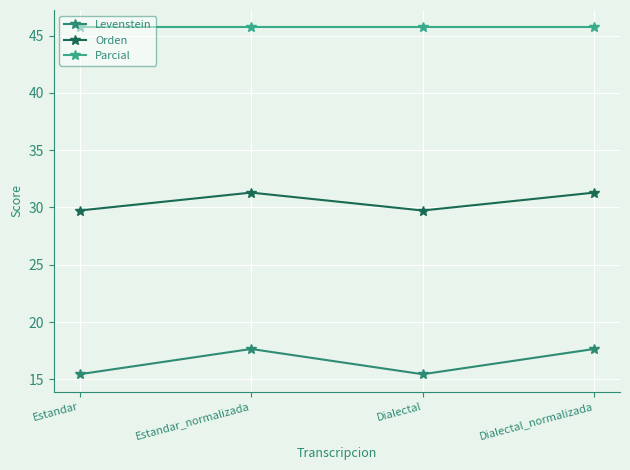

What is the sum of all Orden values?

122.0